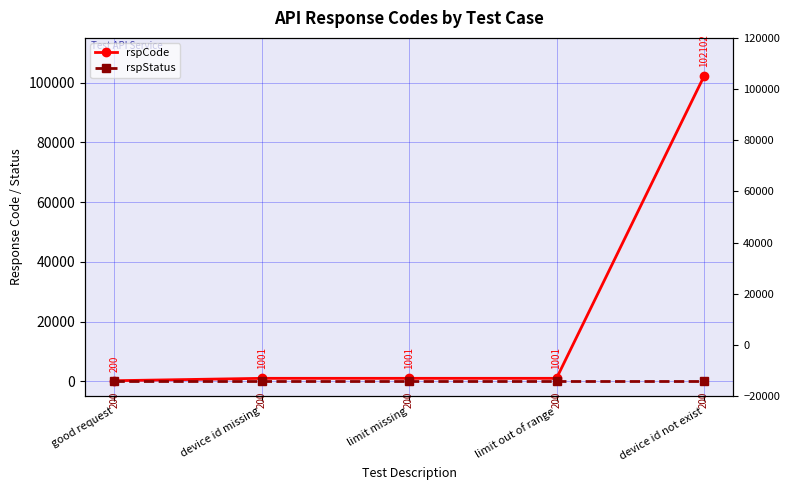

True or false: rspStatus and rspCode cross at least once.

False